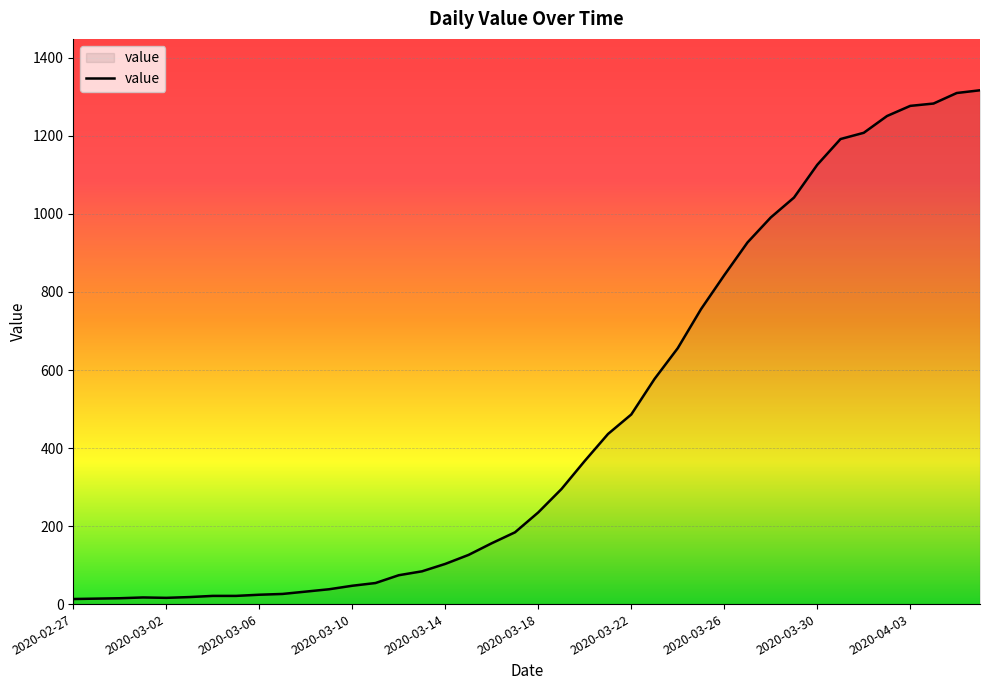

What is the greatest value displayed?

1317